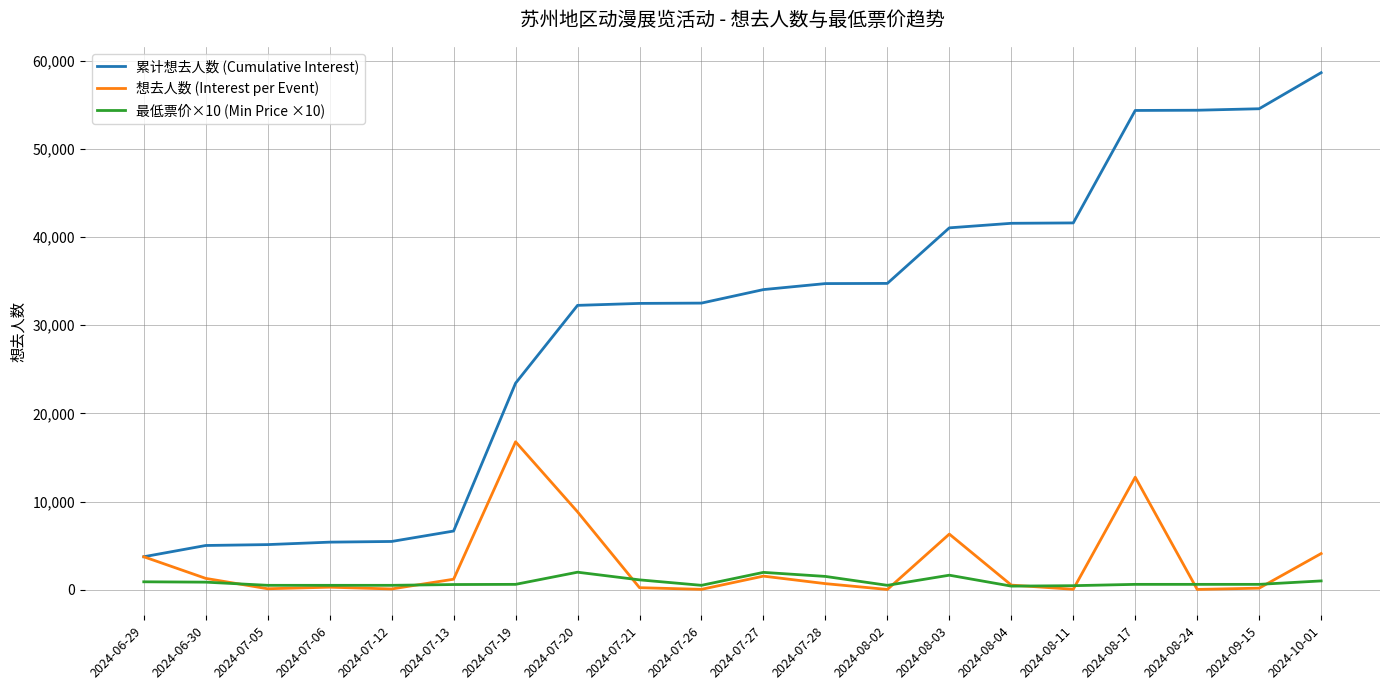

Which series has the largest total across all categories?

累计想去人数 (Cumulative Interest)